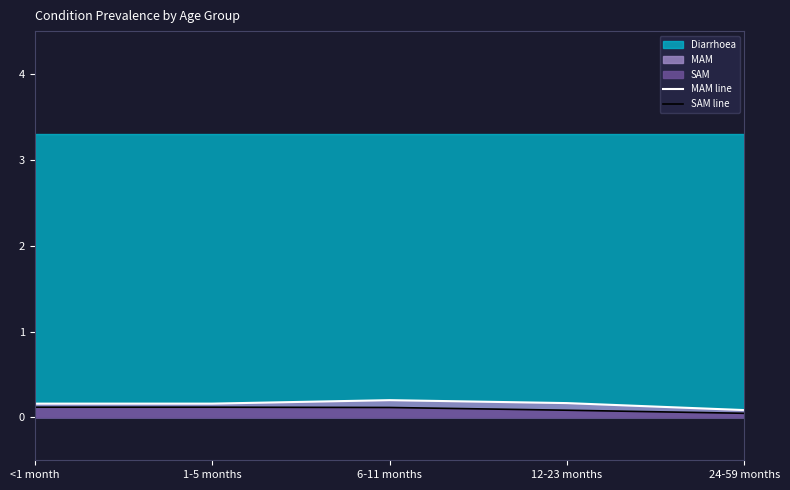

What is the value of the SAM line point at the 2nd from the left?

0.1